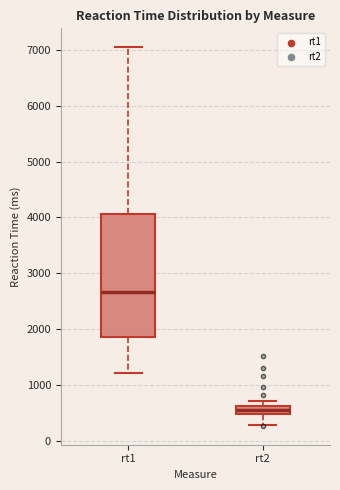

Where does the lower whisker of the box for rt2 end on the y-axis? The values are not printed on the chart, so give them approximately, as read against the axis.

300